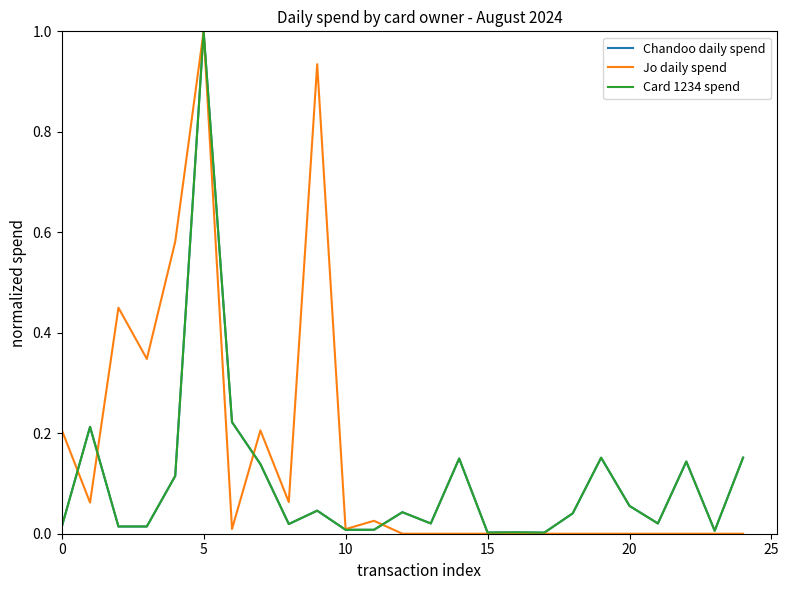

Does the chart display data point markers on the line(s)?

No